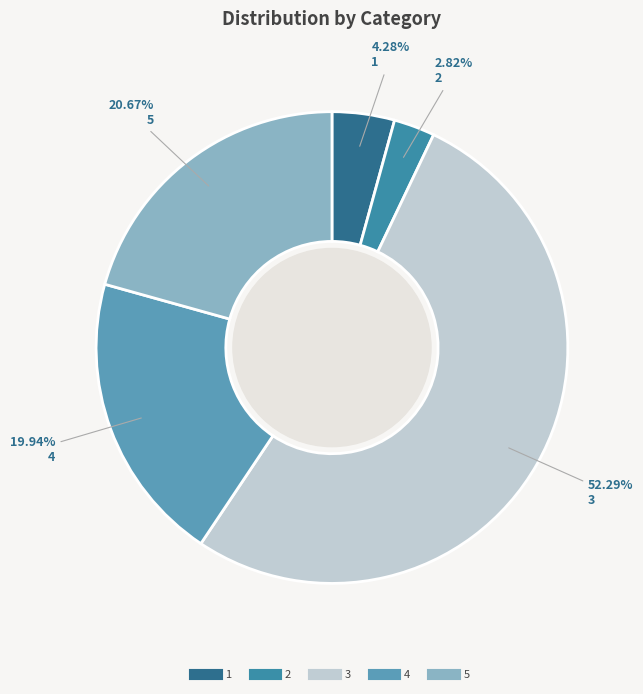

Between 5 and 1, which is larger?

5